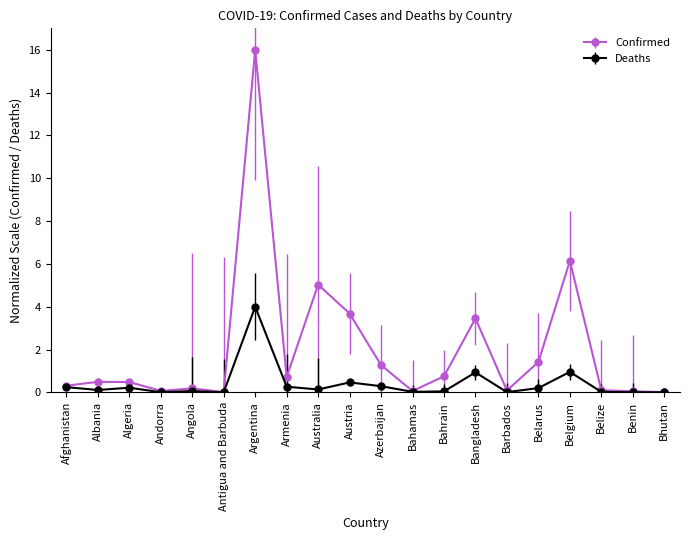

List the series in order of their overall mean, highest first.

Confirmed, Deaths